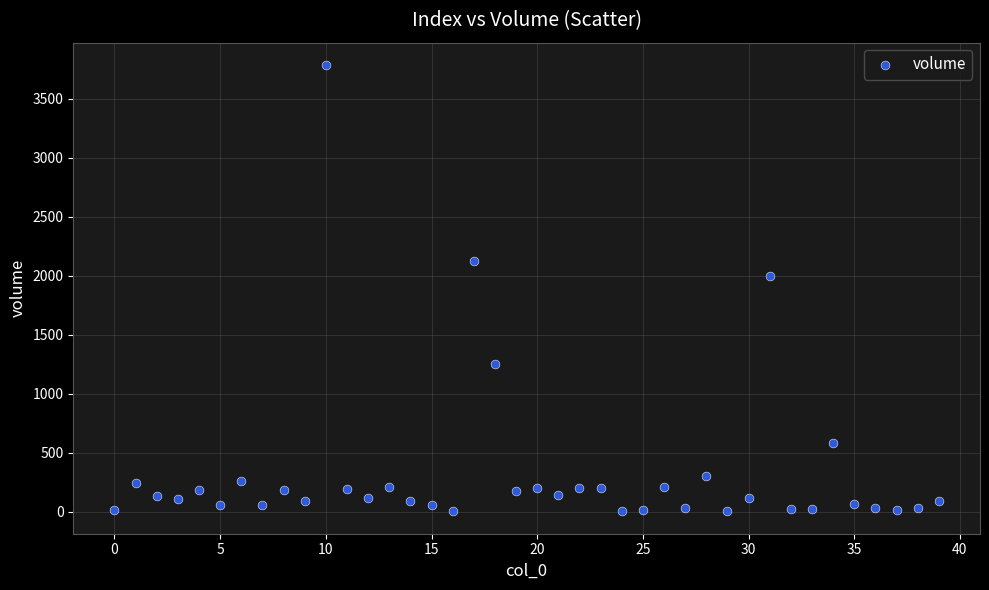

What Y value in the scatter plot is closest to 1894?

2000.0